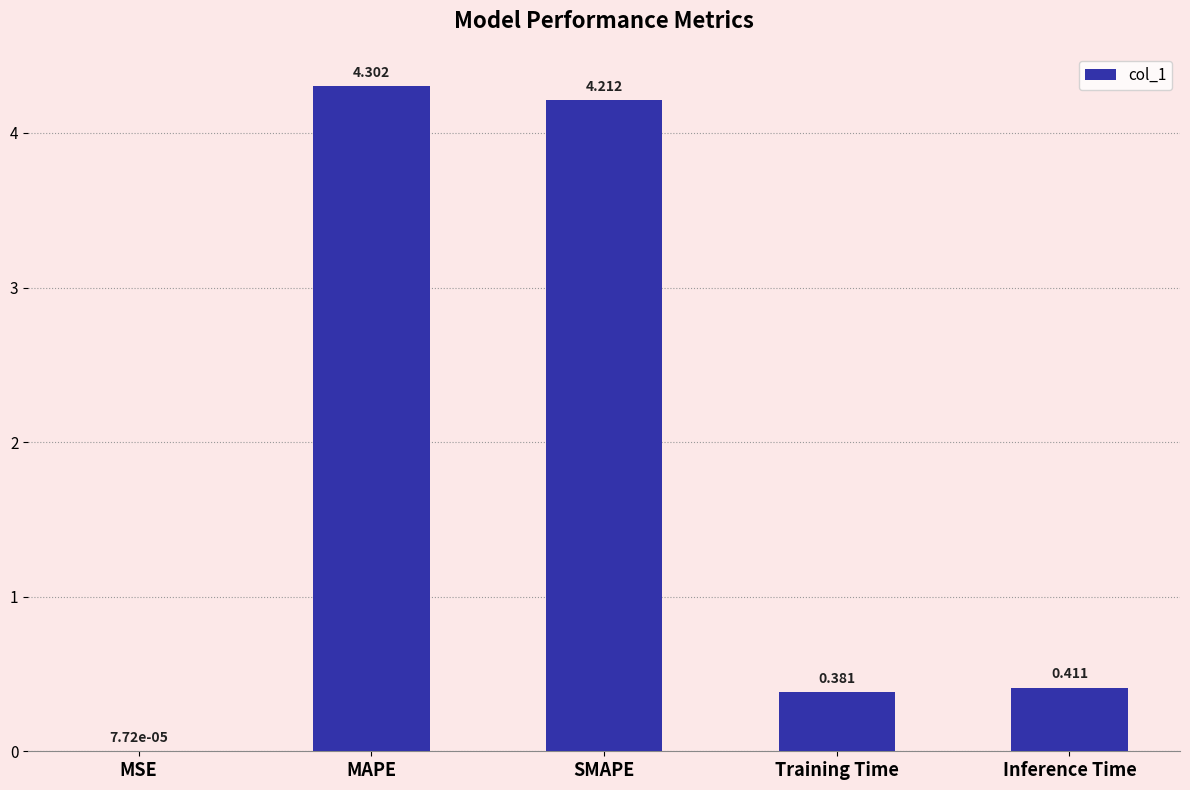

The value at SMAPE is 7.1. True or false?

False